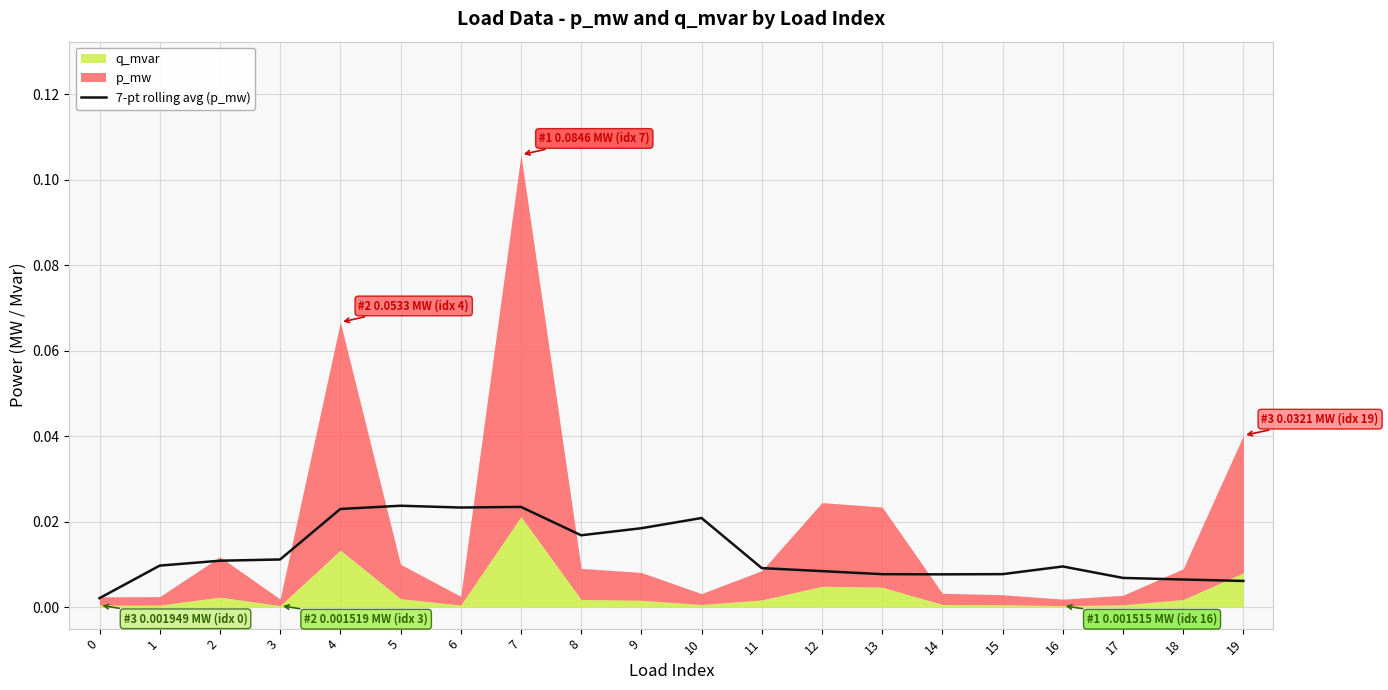

What is the sum of all values?

0.3